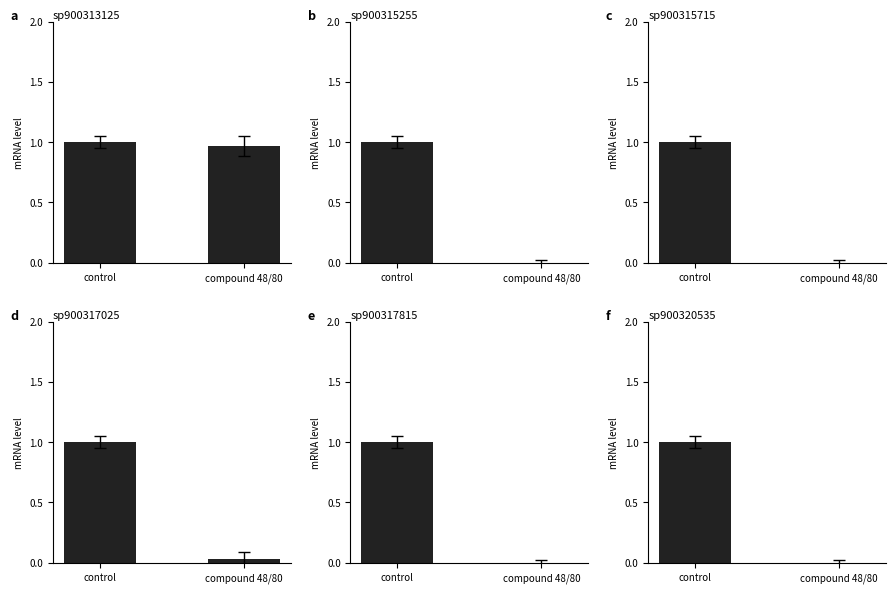

Reading left to right, extract all data points from this chart.

sp900313125: 1.0	1.0
sp900315255: 1.0	0.0
sp900315715: 1.0	0.0
sp900317025: 1.0	0.0
sp900317815: 1.0	0.0
sp900320535: 1.0	0.0